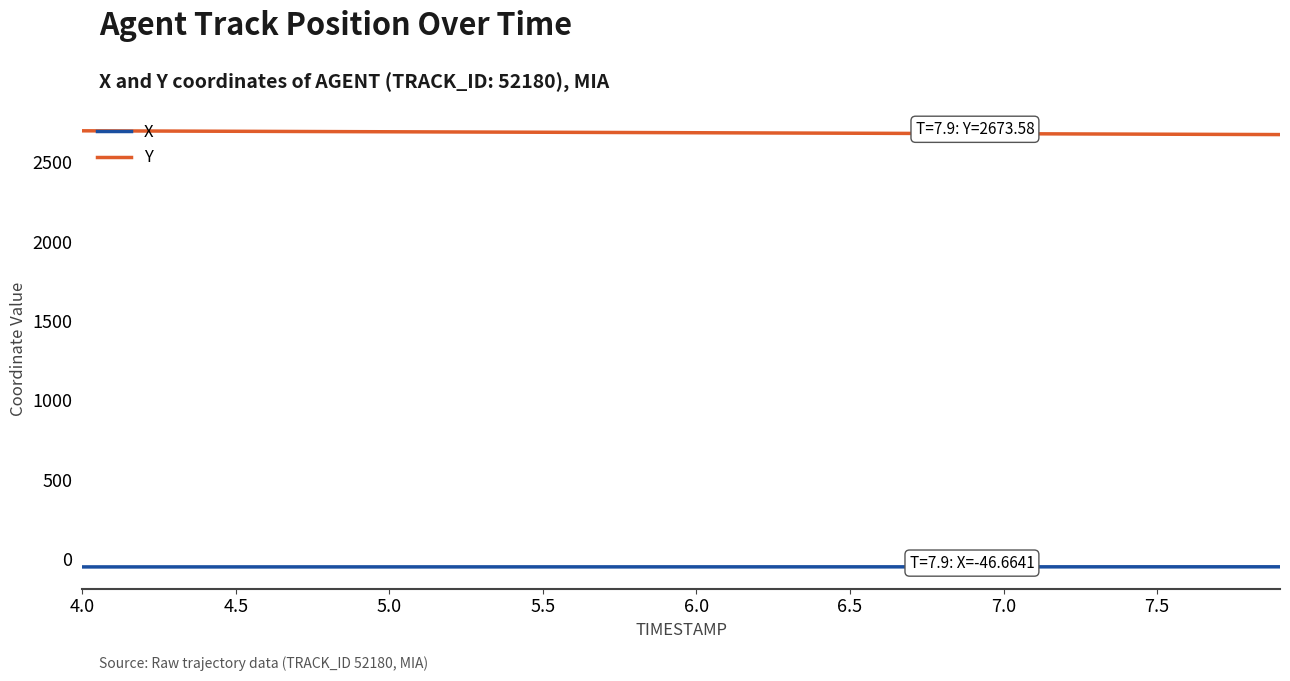

Rank the series by their maximum value, from lowest to highest.

X, Y